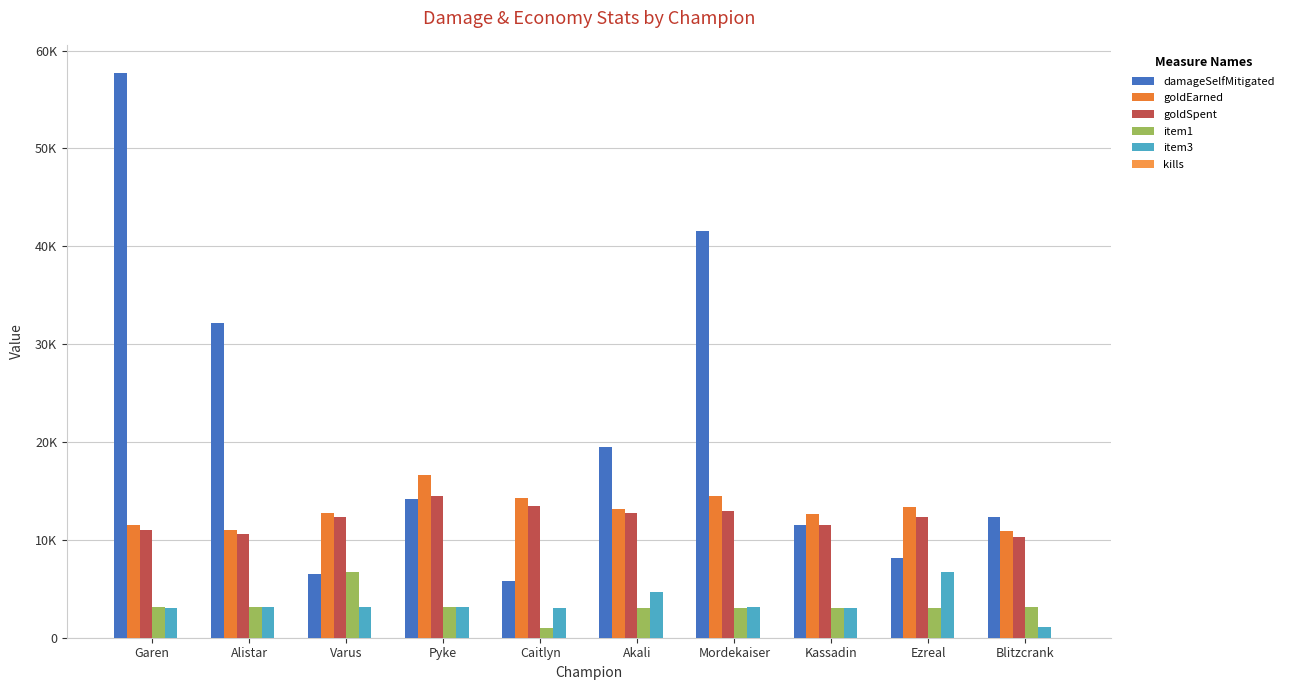

Does the chart contain stacked bars?

No